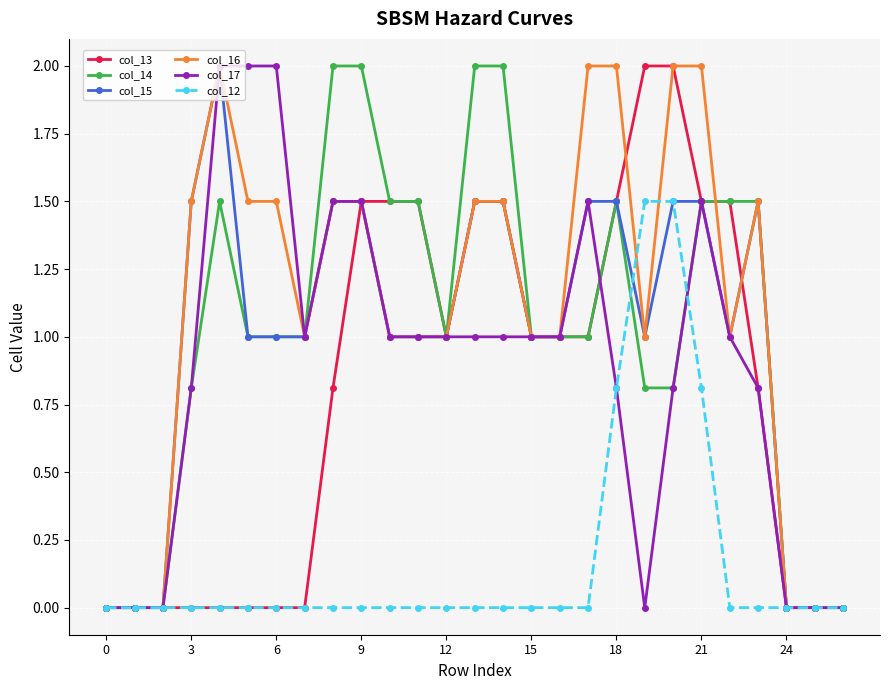

What is the value of the col_14 point at the 12th from the left?

1.5